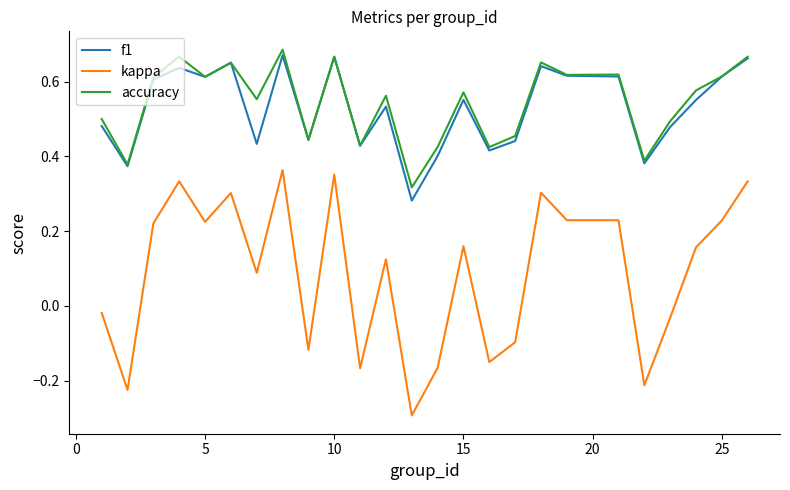

Which series has the largest range (max minus min)?

kappa